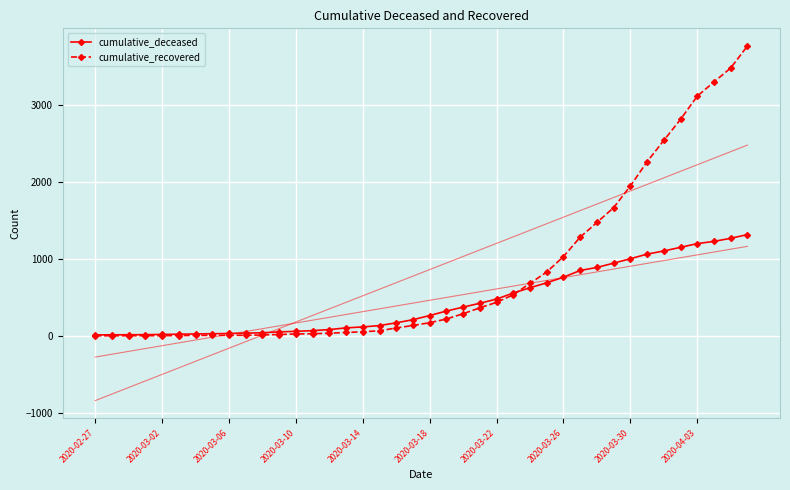

Where is cumulative_recovered nearest to the value 1880?

2020-03-30